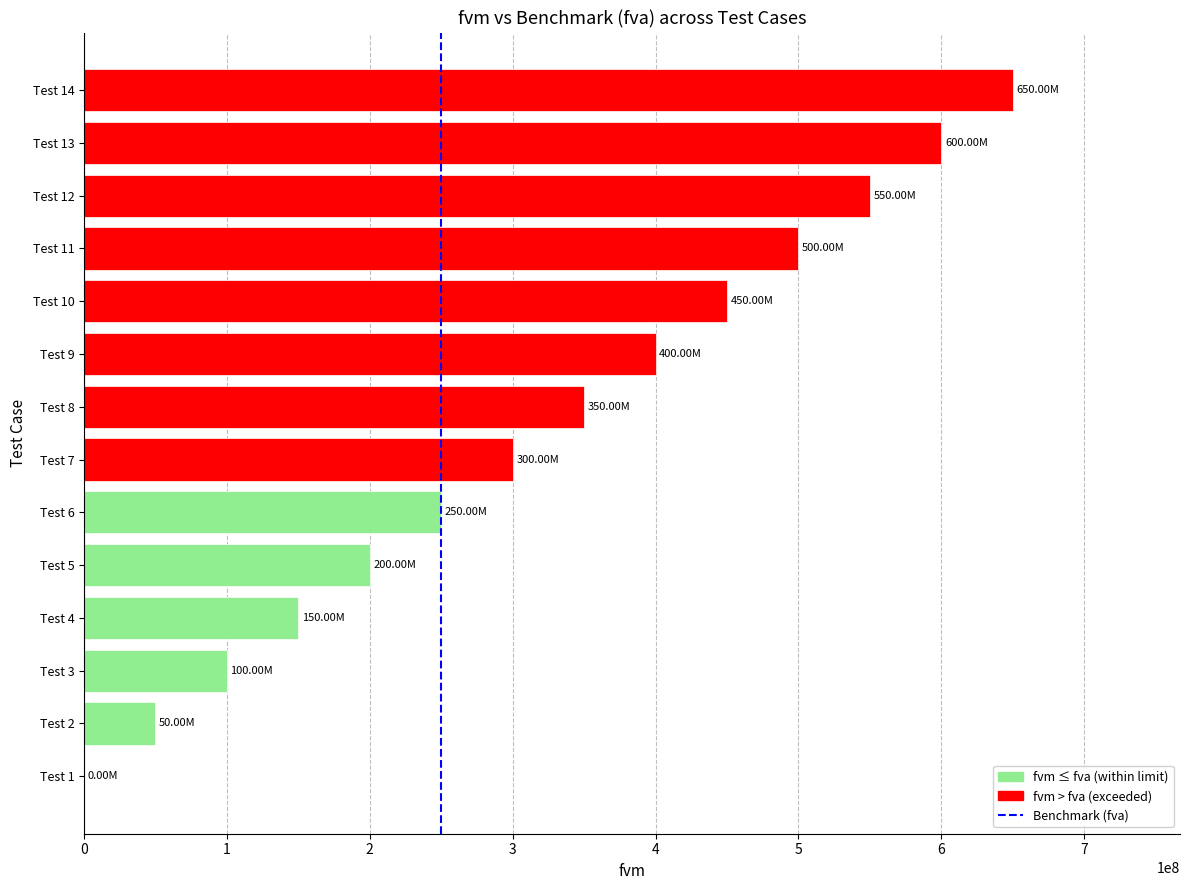

What is the sum of all values?

4550000000